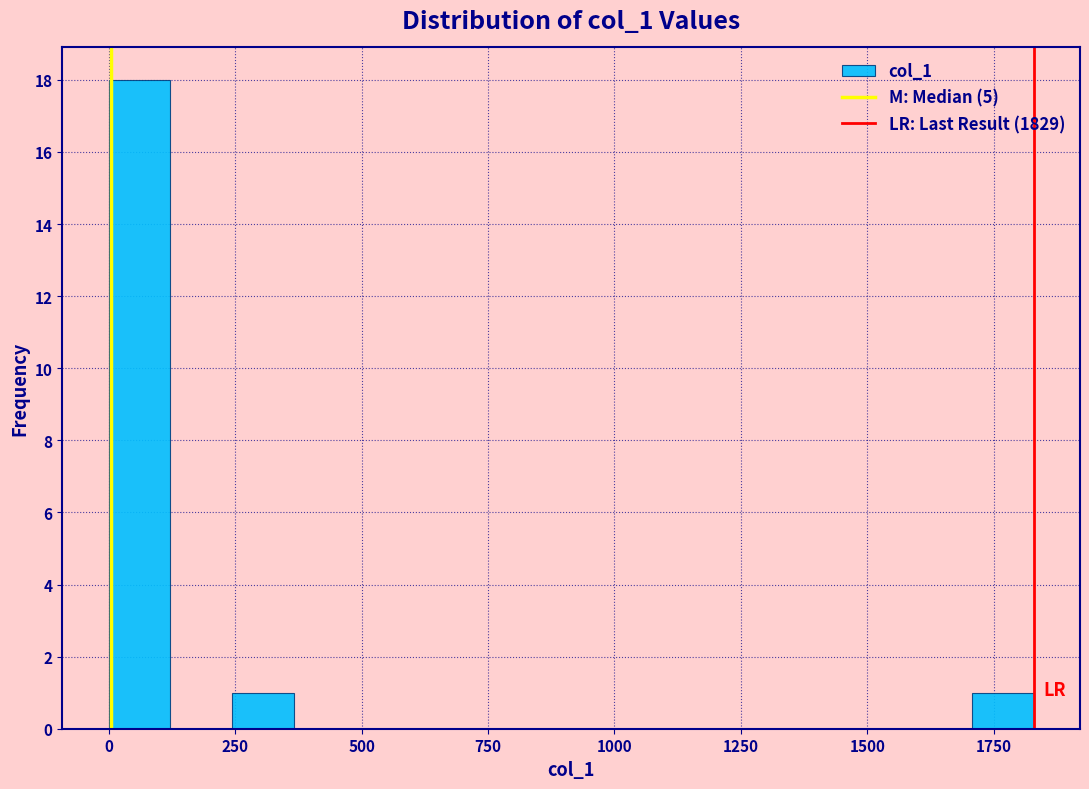

Read against the x-axis, roughly where is the centre of the tallest bar?

50